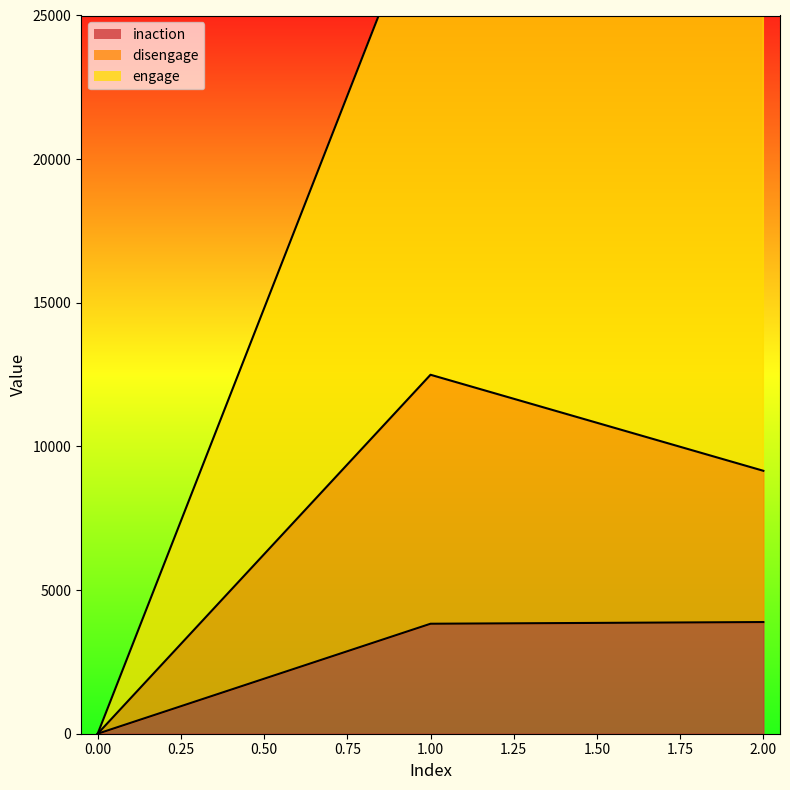

What is the value of the engage point at the 2nd from the left?

29611